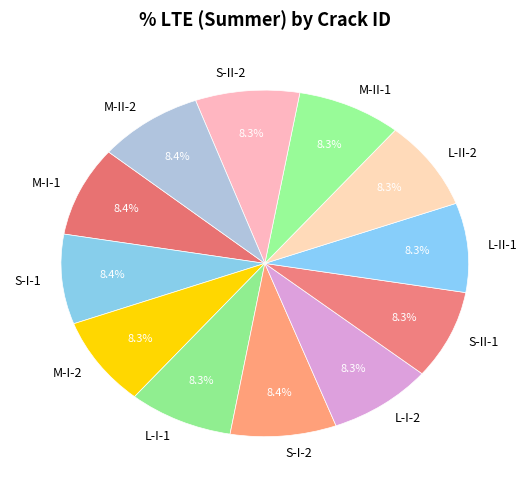

To the nearest percent, what portion does M-I-2 represent?

8%